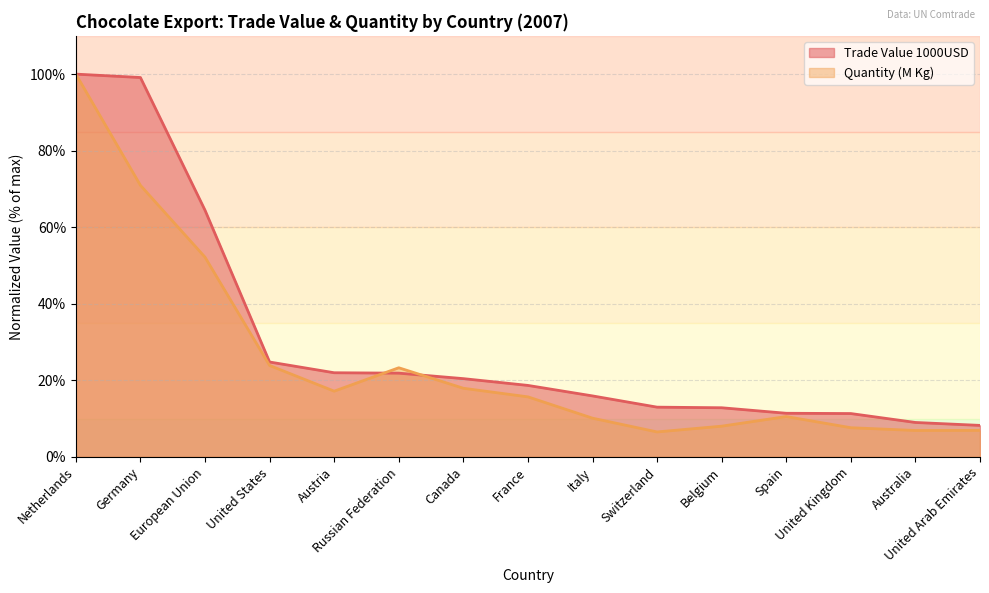

True or false: Quantity (M Kg) has a value of 36.7 at Russian Federation.

False